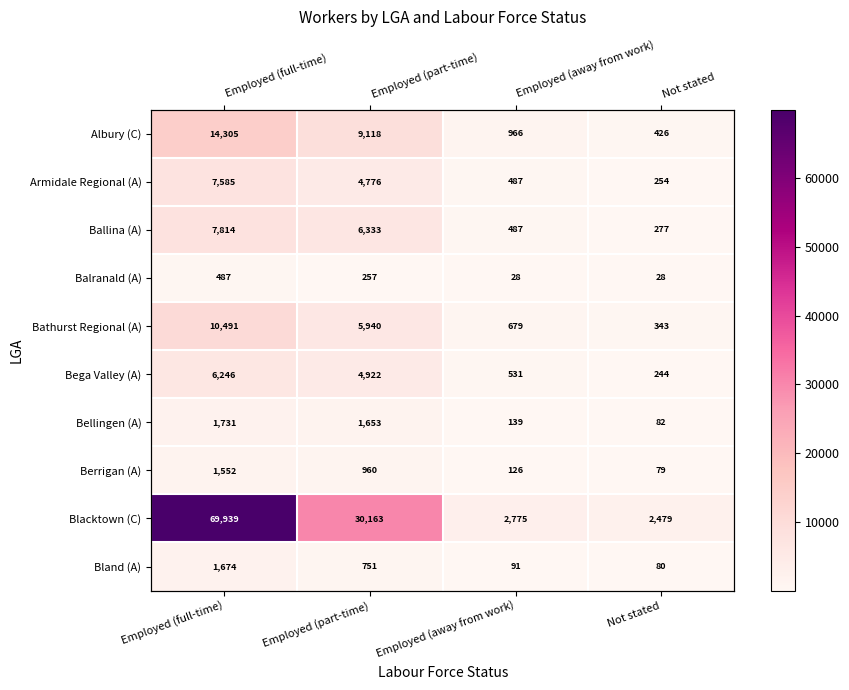

At which category does the chart reach its minimum across all series?

Employed (away from work)